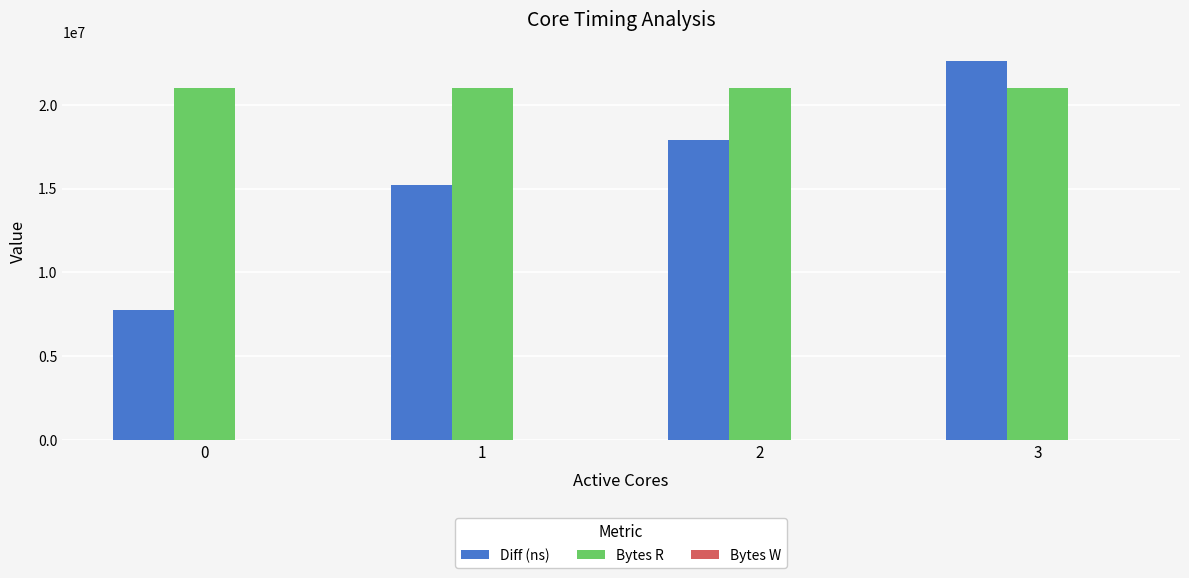

True or false: Bytes R has a value of 20971520 at 3.

True